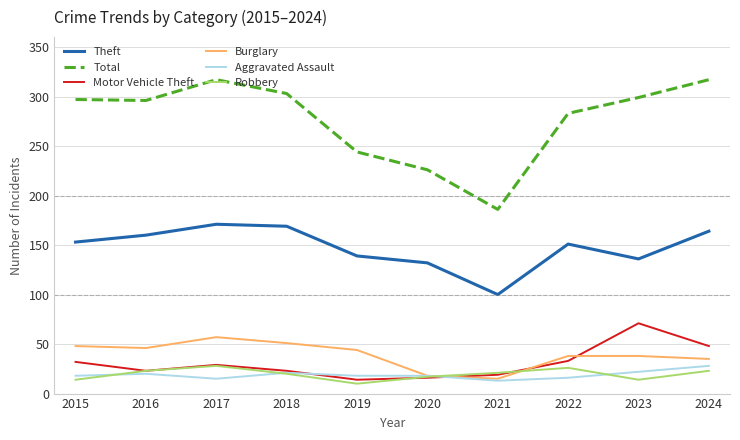

What is the average value of the Theft series?

148